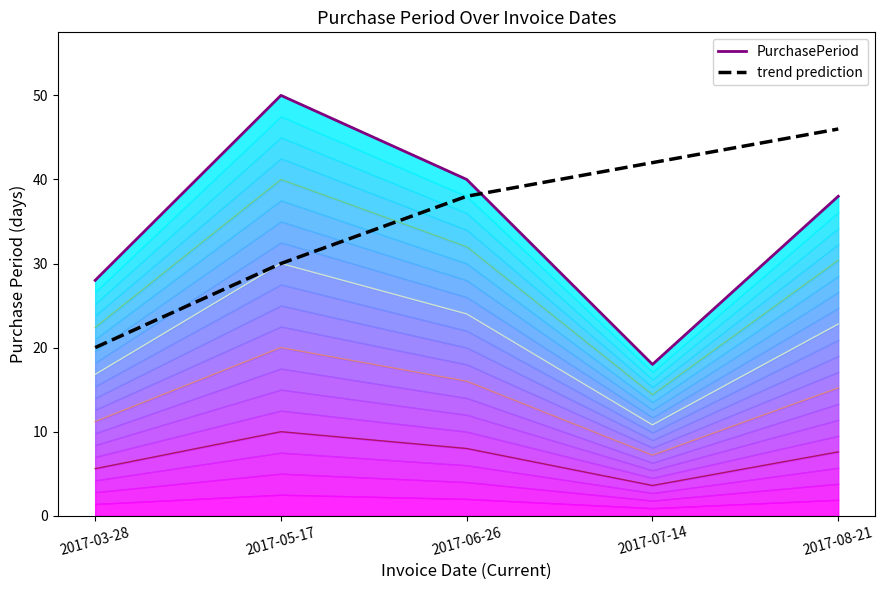

Is the value of trend prediction at 2017-05-17 greater than the value of PurchasePeriod at 2017-06-26?

No